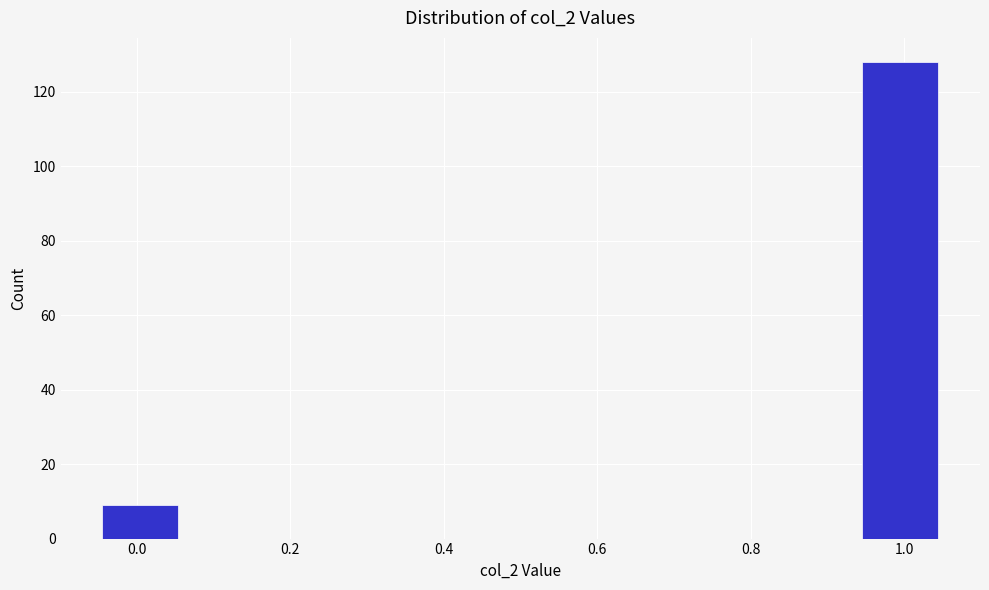

Reading left to right, list every bar in this chart as the range it spans on the x-axis followed by its height. Neither the bar edges nor the heights are printed on the chart, so give them approximately, as read against the axes.

-0.05 to 0.06: 10
0.06 to 0.17: 0
0.17 to 0.28: 0
0.28 to 0.39: 0
0.39 to 0.50: 0
0.50 to 0.61: 0
0.61 to 0.72: 0
0.72 to 0.83: 0
0.83 to 0.94: 0
0.94 to 1.05: 128